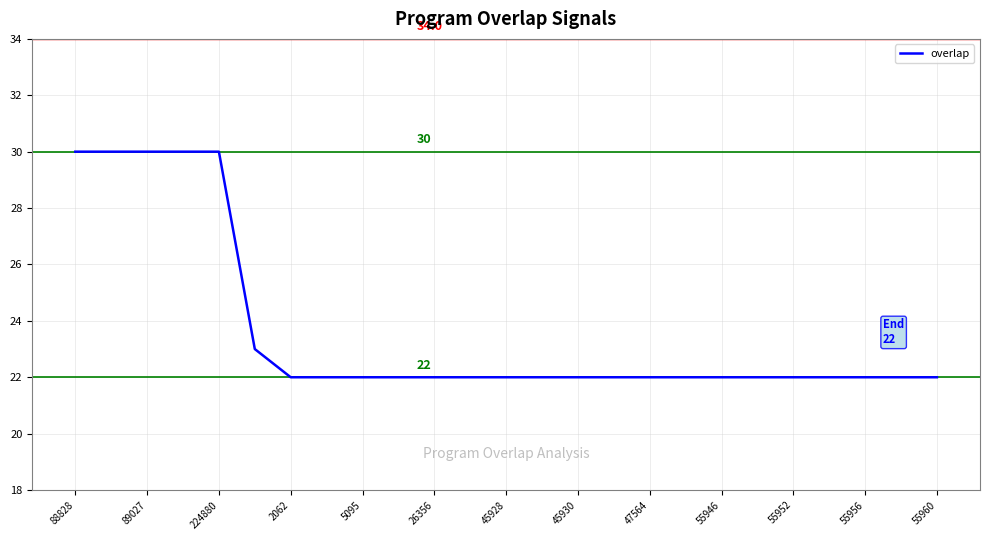

What is the smallest value displayed?

22